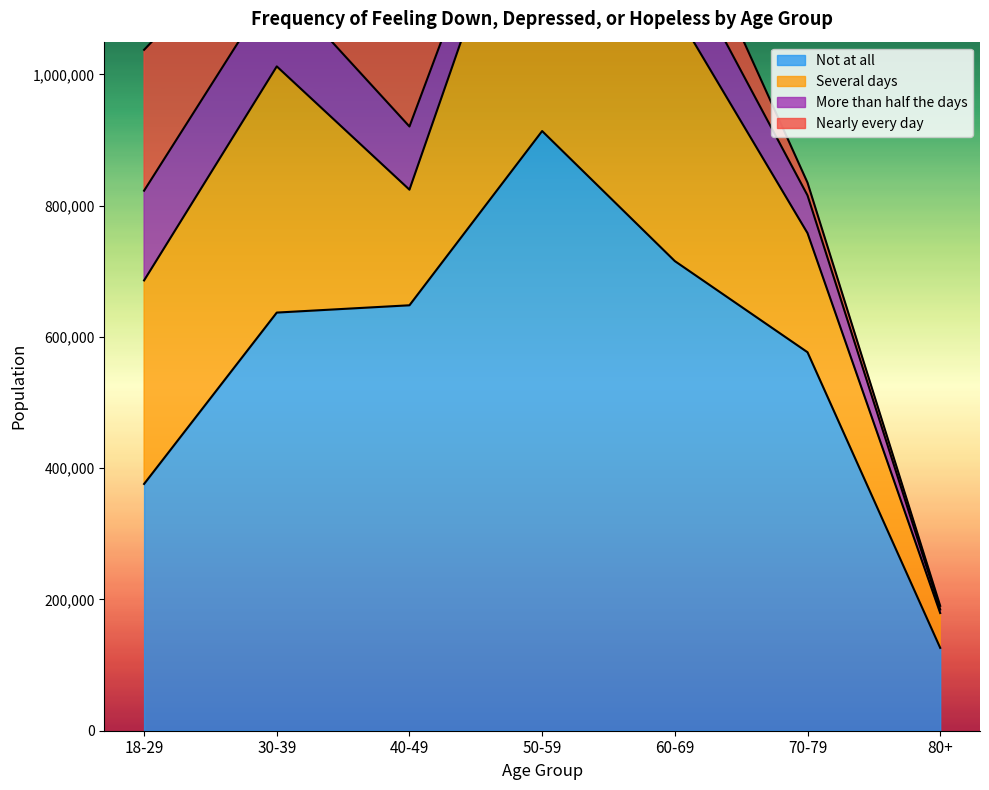

Reading left to right, transcribe all the data shown in this chart.

Not at all: 376027	637176	648300	913790	715644	576746	126231
Several days: 310140	375160	176155	492160	382334	181542	53102
More than half the days: 136758	129291	96279	55768	96498	57510	5441
Nearly every day: 214627	107682	160536	44705	88165	19377	5441